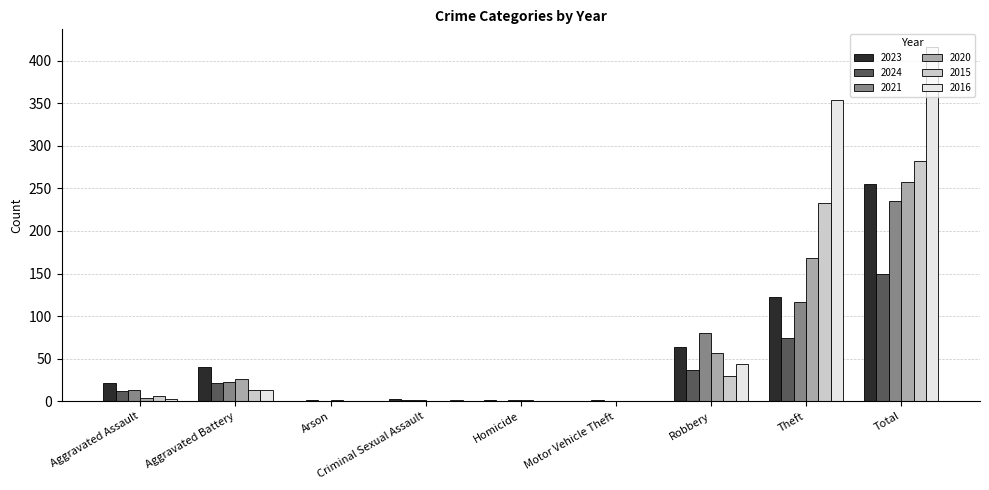

True or false: 2020 has a value of 0 at Criminal Sexual Assault.

True